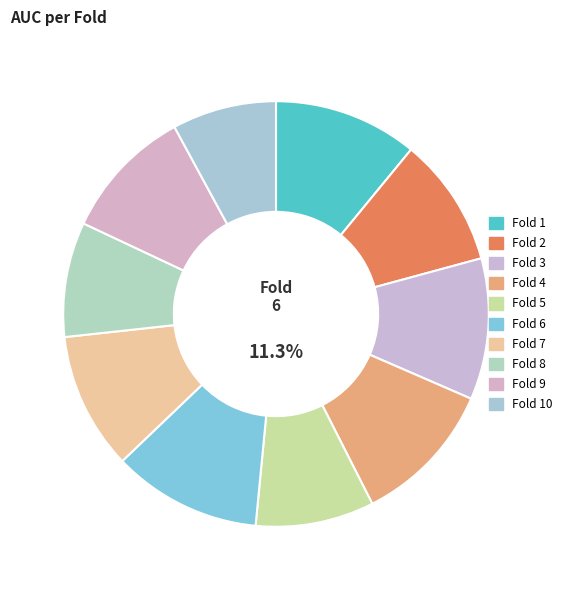

How many slices are in this pie chart?

10